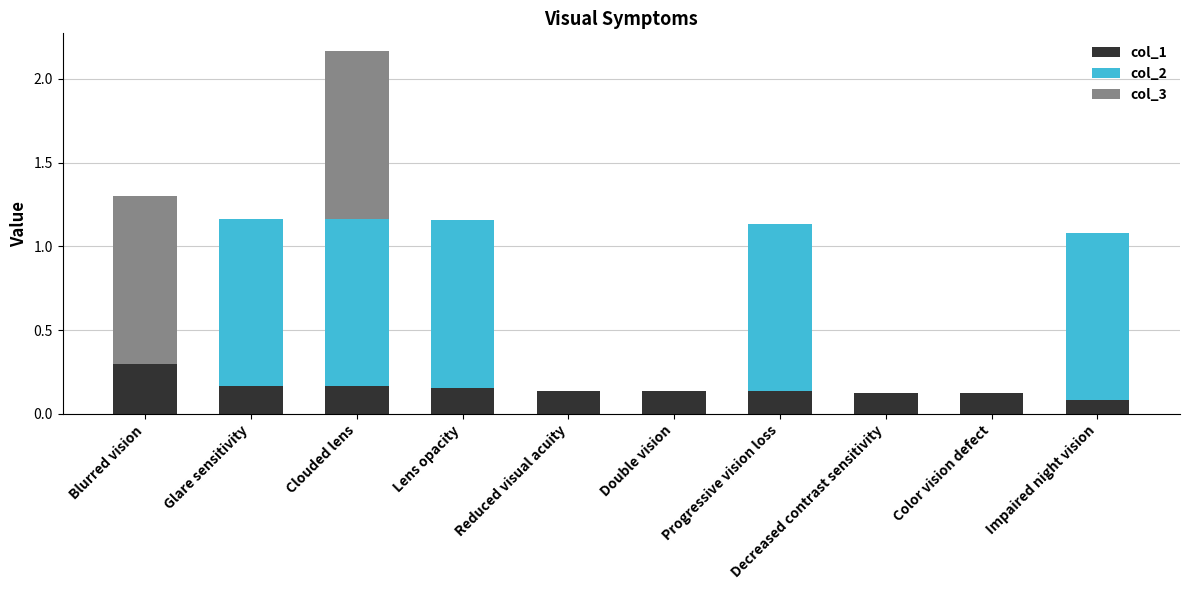

What is the total value across all series at Impaired night vision?

1.1